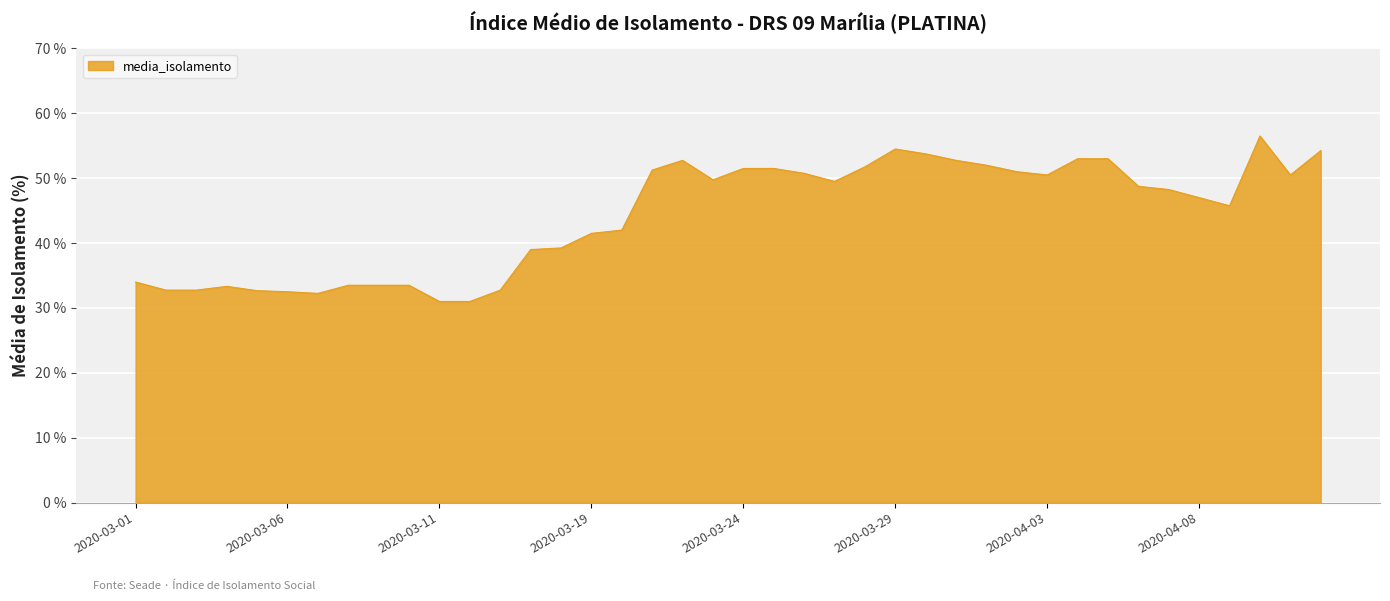

What is the greatest value displayed?

56.5